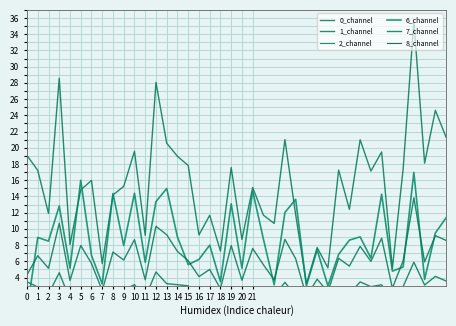

Between which two adjacent categories do 6_channel and 1_channel first intersect?

4 and 5